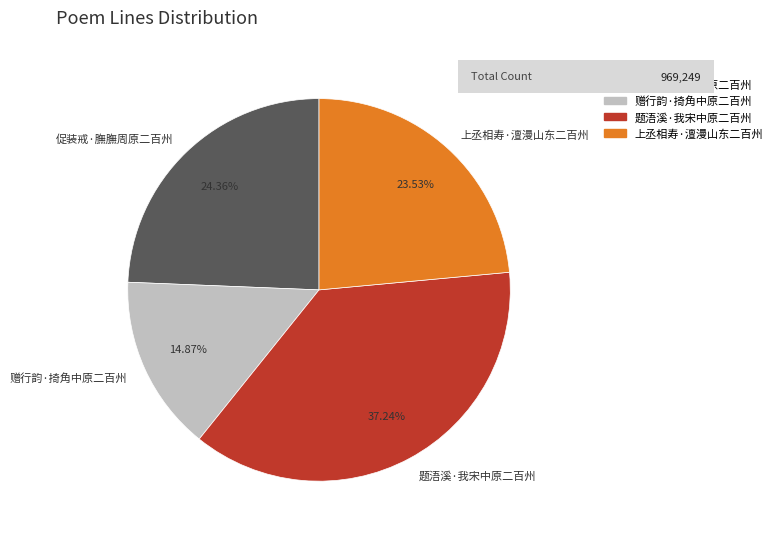

To the nearest percent, what is the difference between the largest and smallest slice percentages?

22%